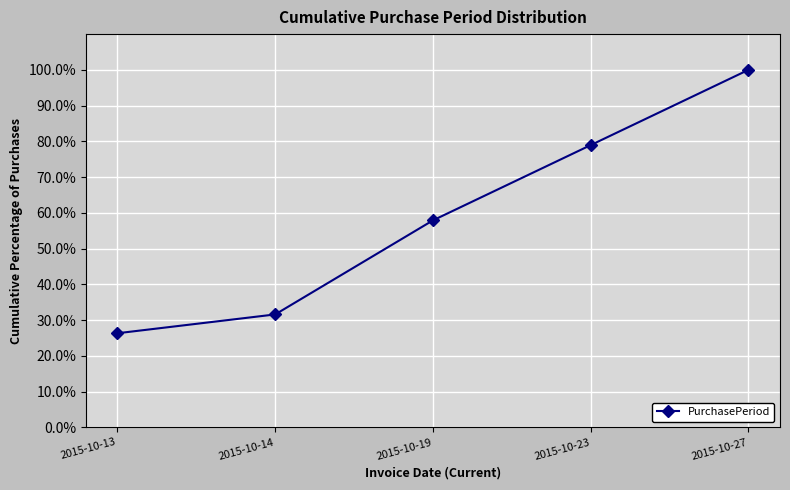

How many data points are above 57?

3